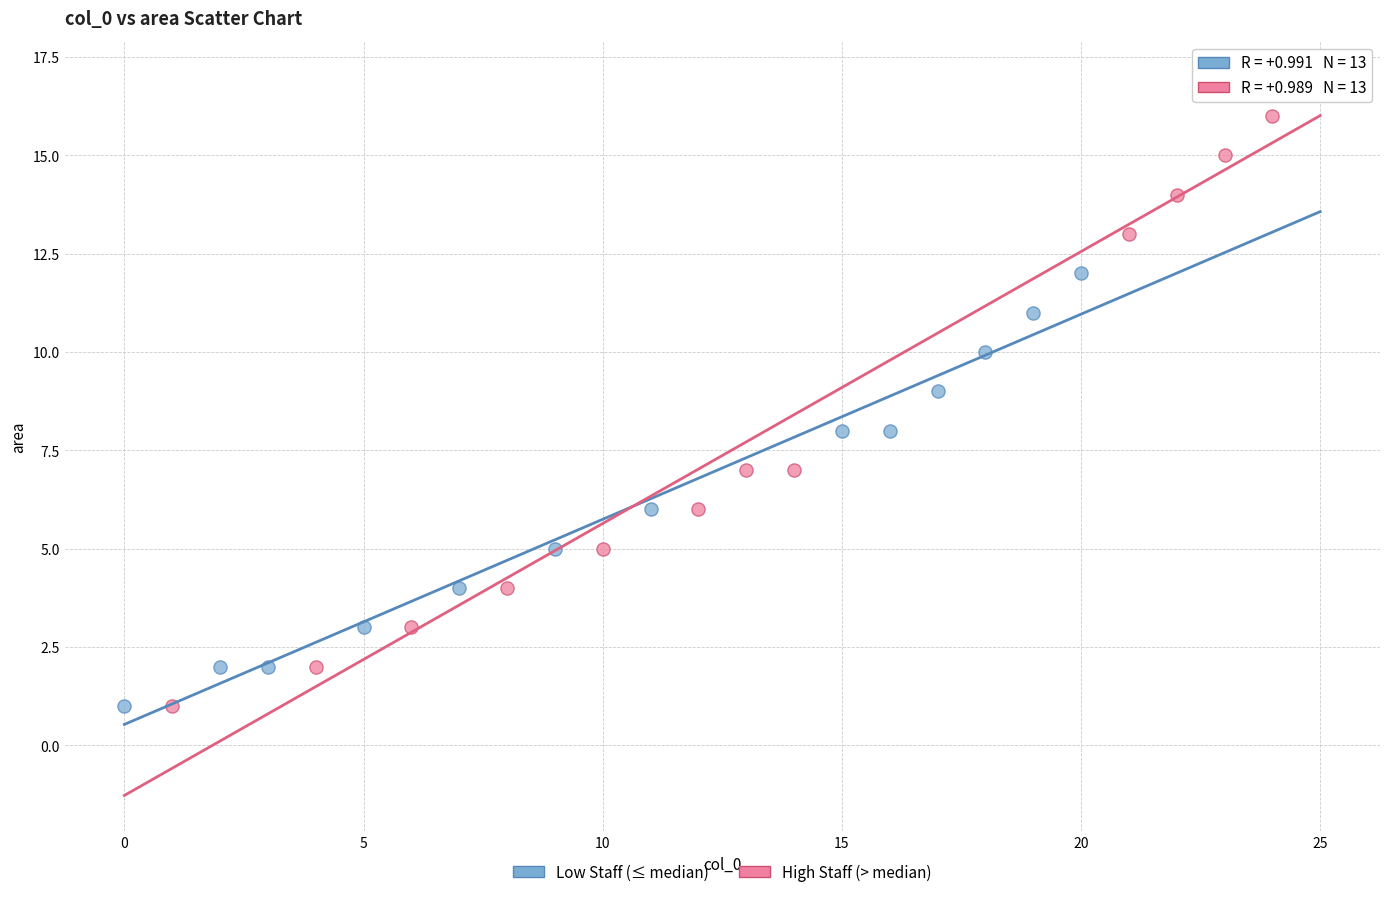

Which series has the widest spread of Y values?

High Staff (> median)